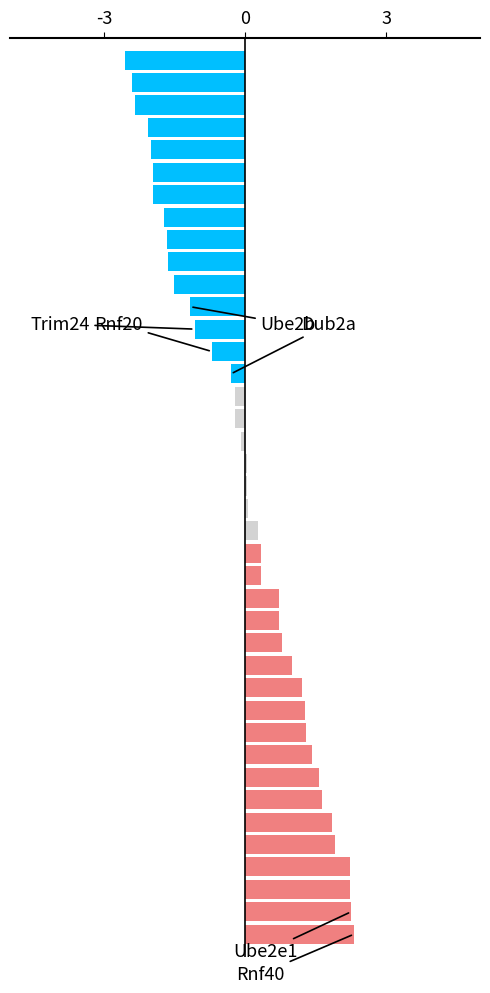

What is the minimum value shown in the chart?

-2.6